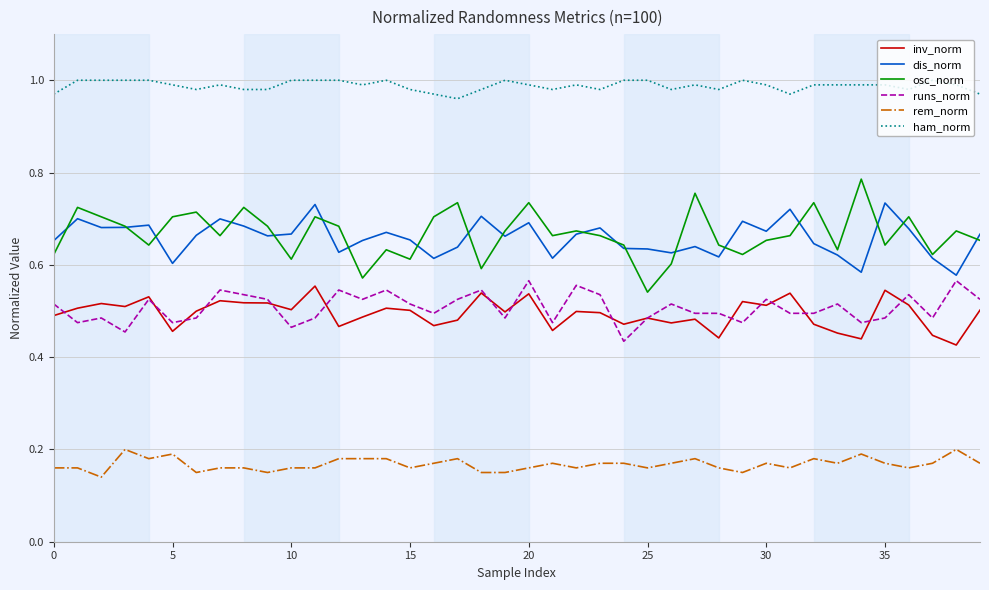

True or false: runs_norm and rem_norm intersect in this chart.

False